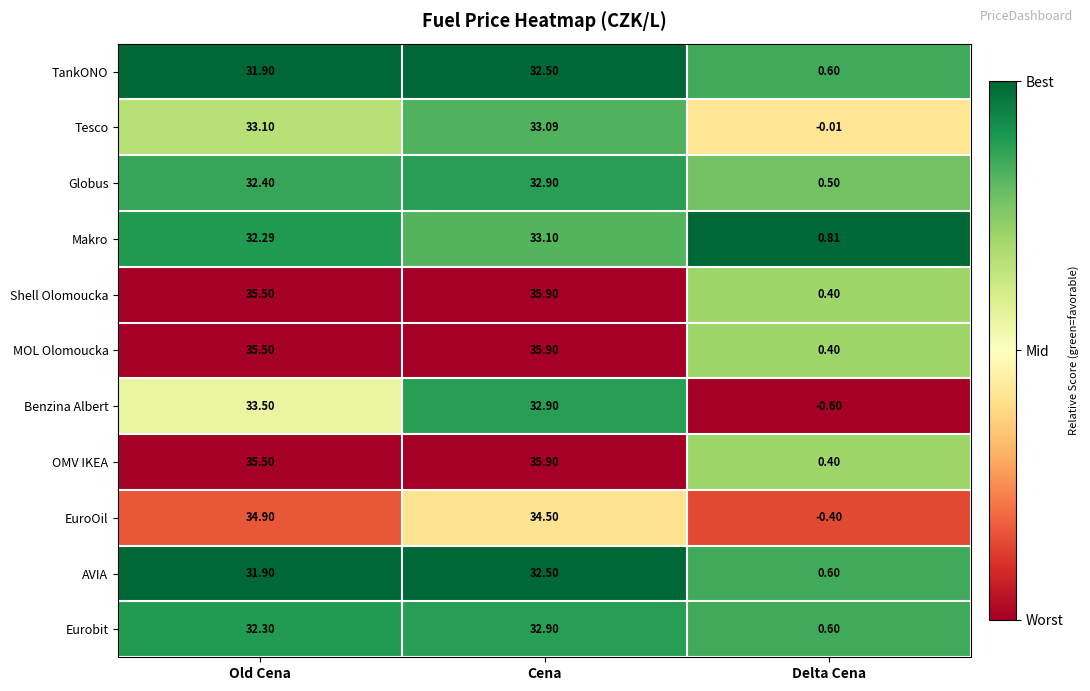

Is the value of Tesco at Old Cena greater than the value of Globus at Delta Cena?

Yes